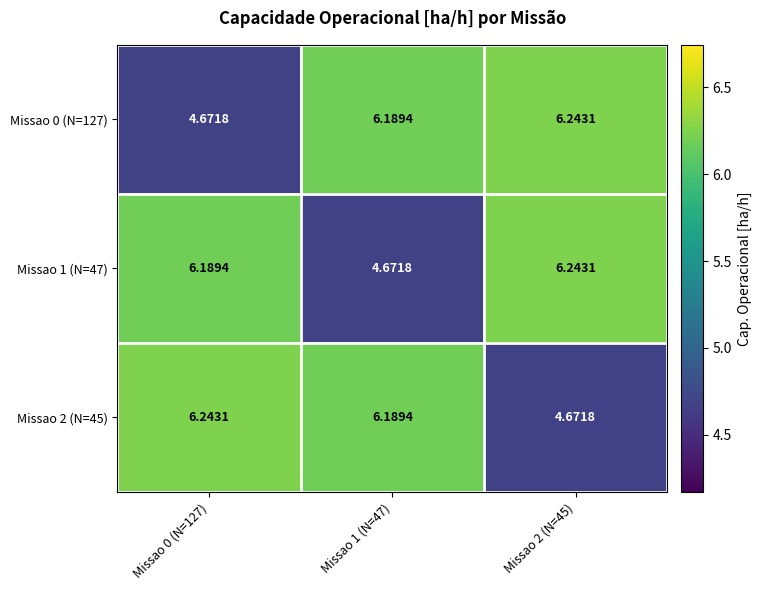

At which category is the sum across all series the highest?

Missao 2 (N=45)